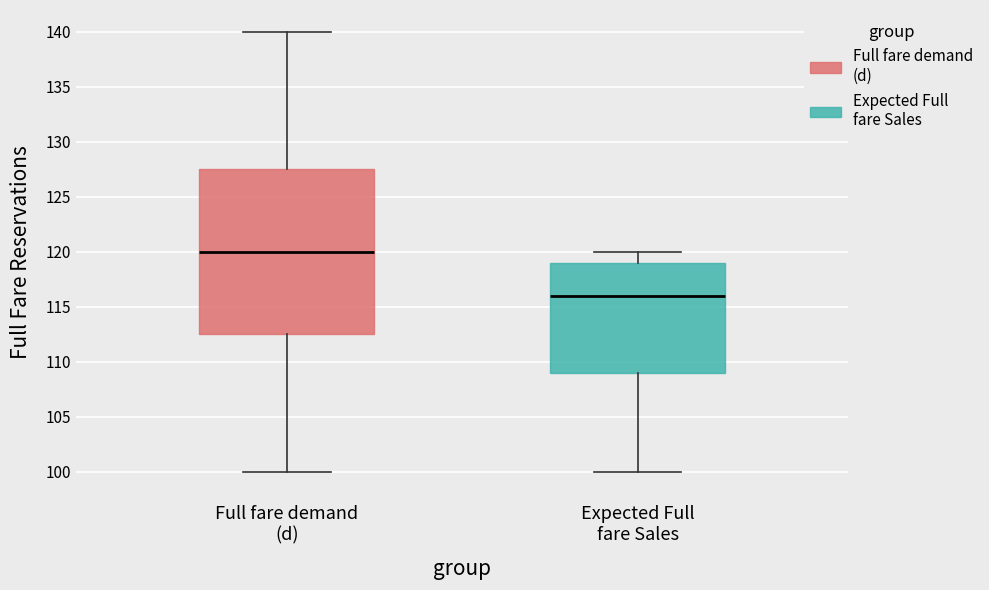

Reading left to right, read every box against the y-axis: the position of its median line, the range the box covers, and the ends of its whiskers. The values are not printed on the chart, so give them approximately, as read against the axis.

Full fare demand (d): median 120.0, box 112.5 to 127.5, whiskers 100.0 to 140.0
Expected Full fare Sales: median 116.0, box 109.0 to 119.0, whiskers 100.0 to 120.0